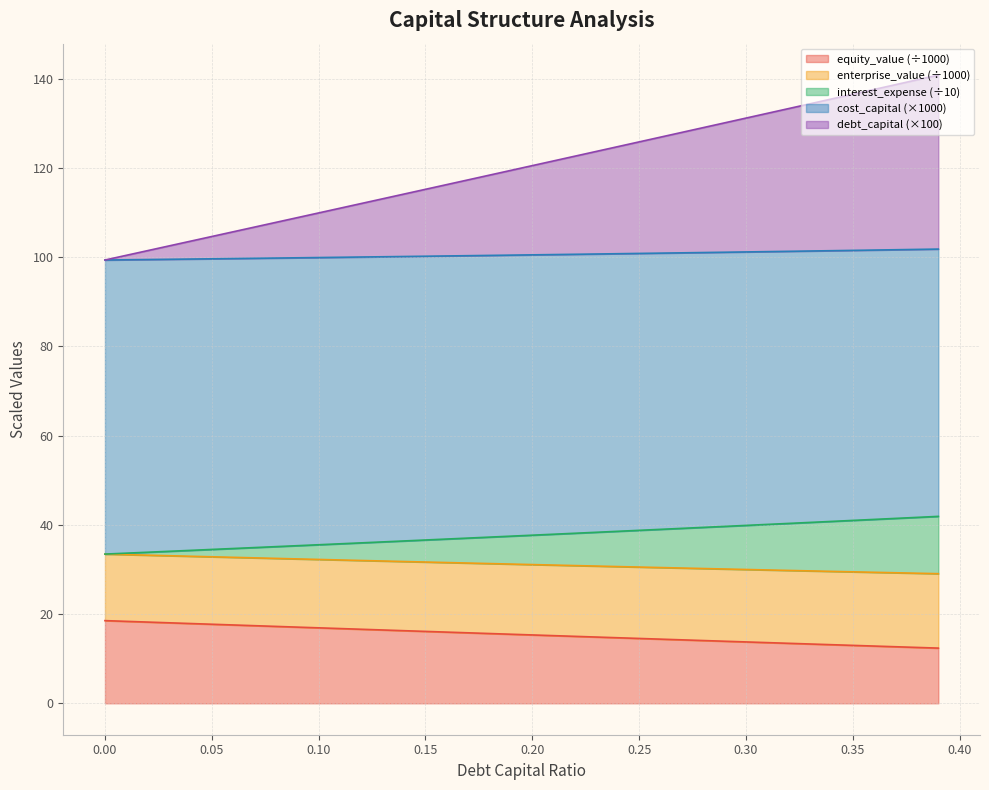

Which series has the widest spread of values?

debt_capital